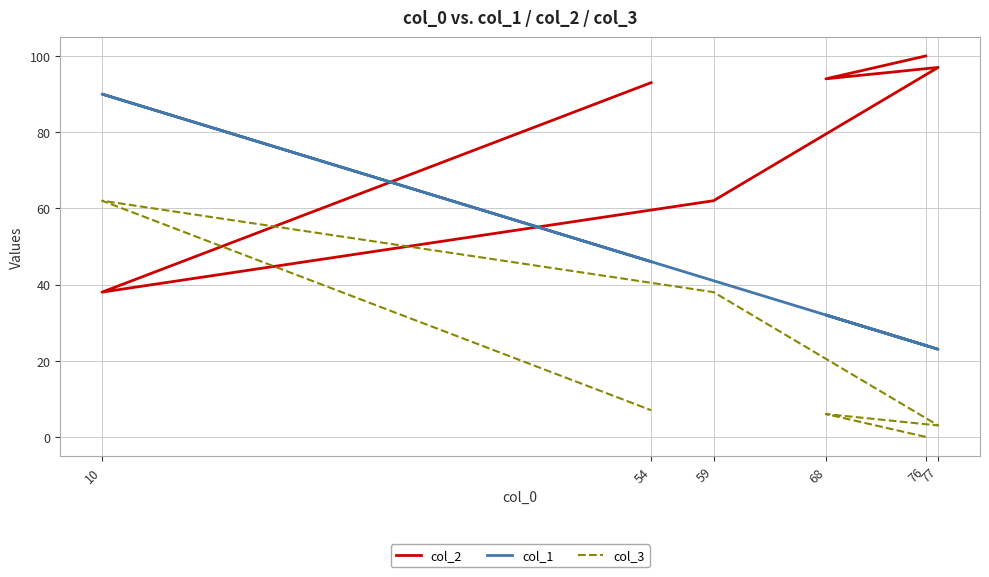

What is the maximum value for col_3?

62